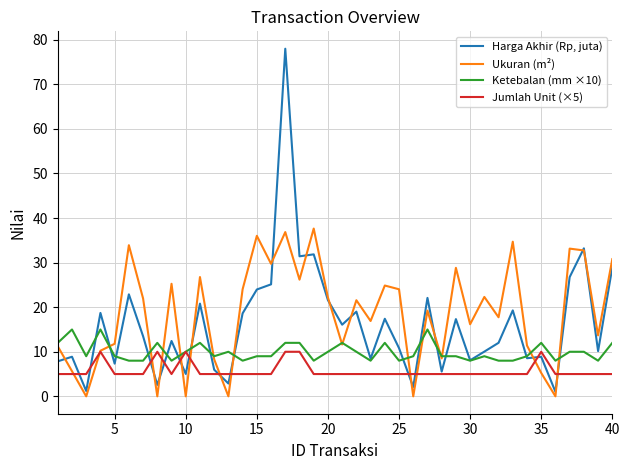

What are all the series names shown in the legend?

Harga Akhir (Rp, juta), Ukuran (m²), Ketebalan (mm ×10), Jumlah Unit (×5)